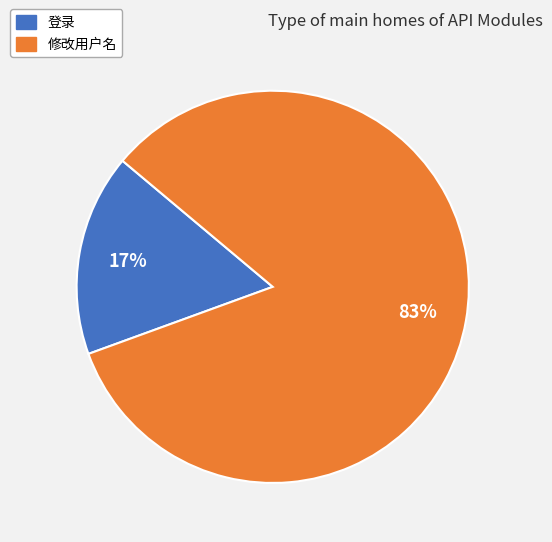

The 修改用户名 slice represents 83% of the pie. True or false?

True